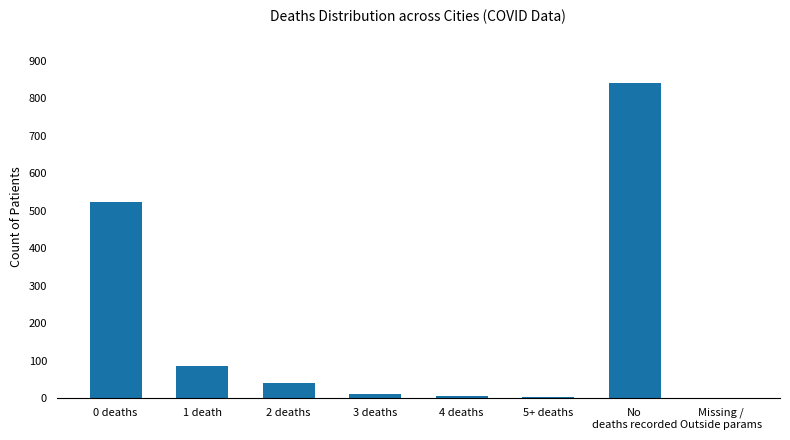

Between 2 deaths and No
deaths recorded, which is larger?

No
deaths recorded